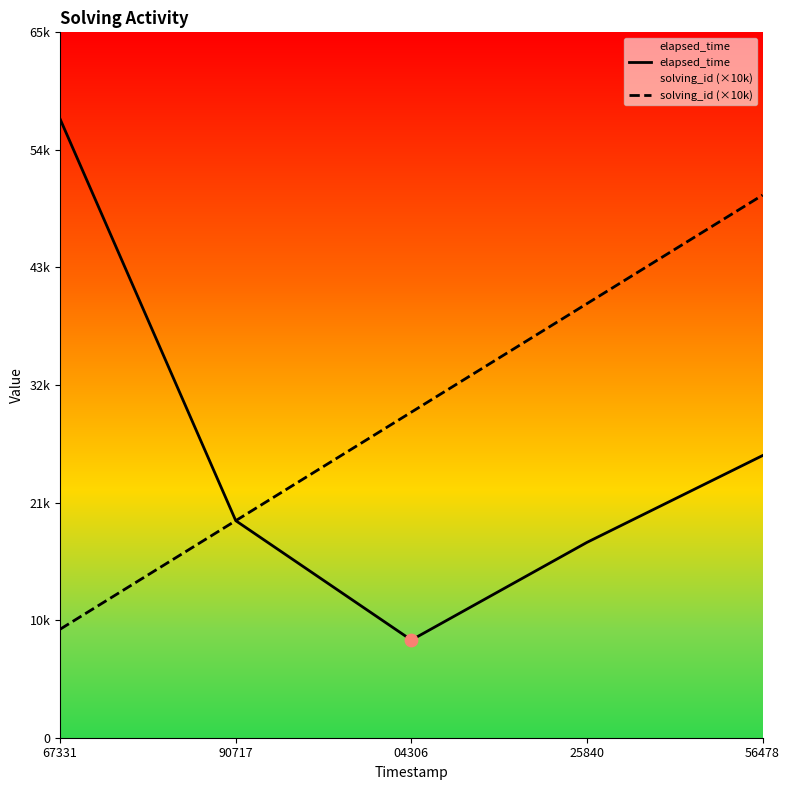

At which category is the sum across all series the highest?

56478